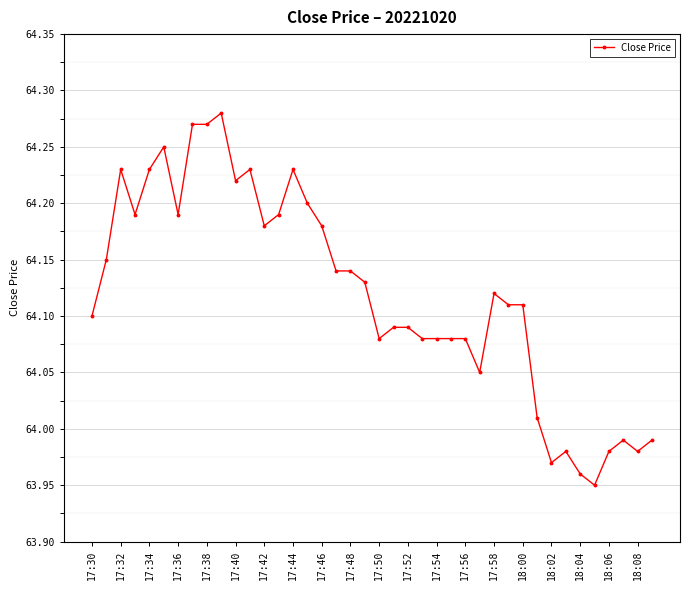

True or false: the data has more than 0 interior local peaks.

True